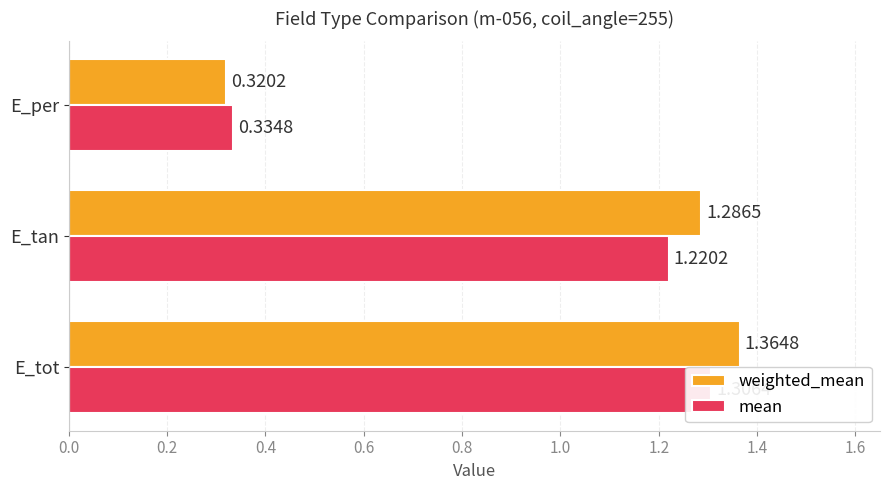

What is the maximum value shown in the chart?

1.4